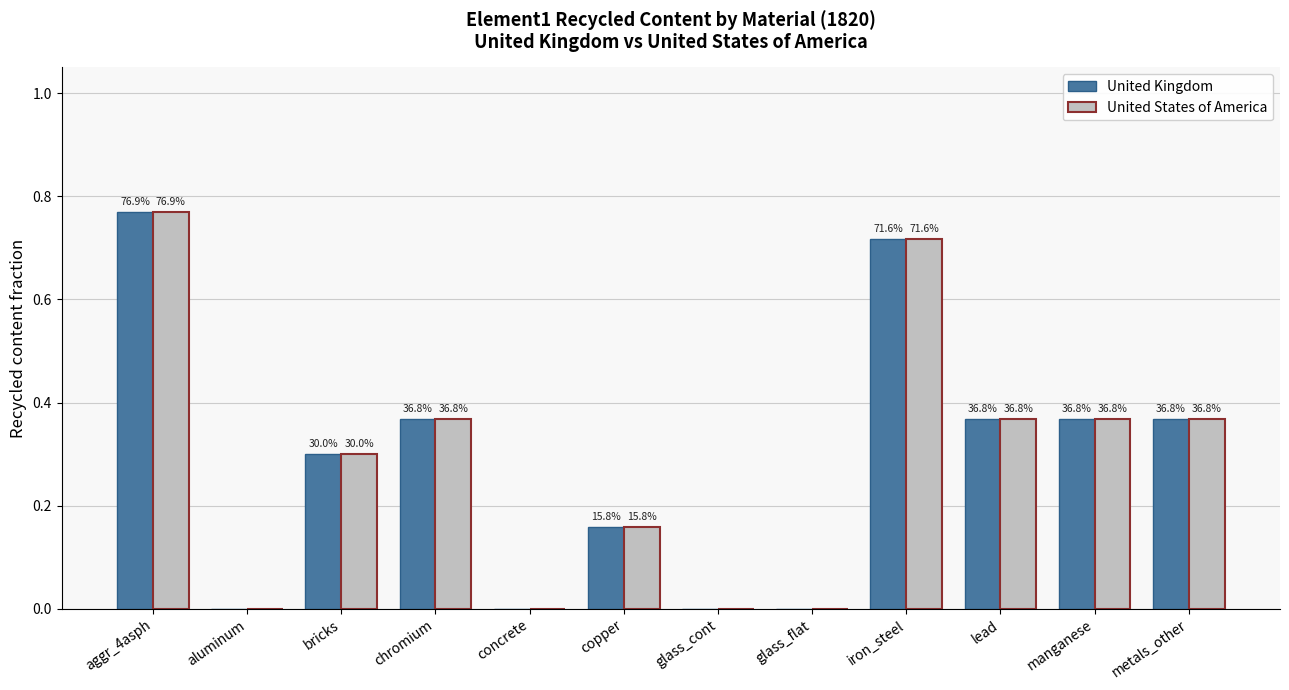

Between glass_cont and concrete, which is larger?

glass_cont